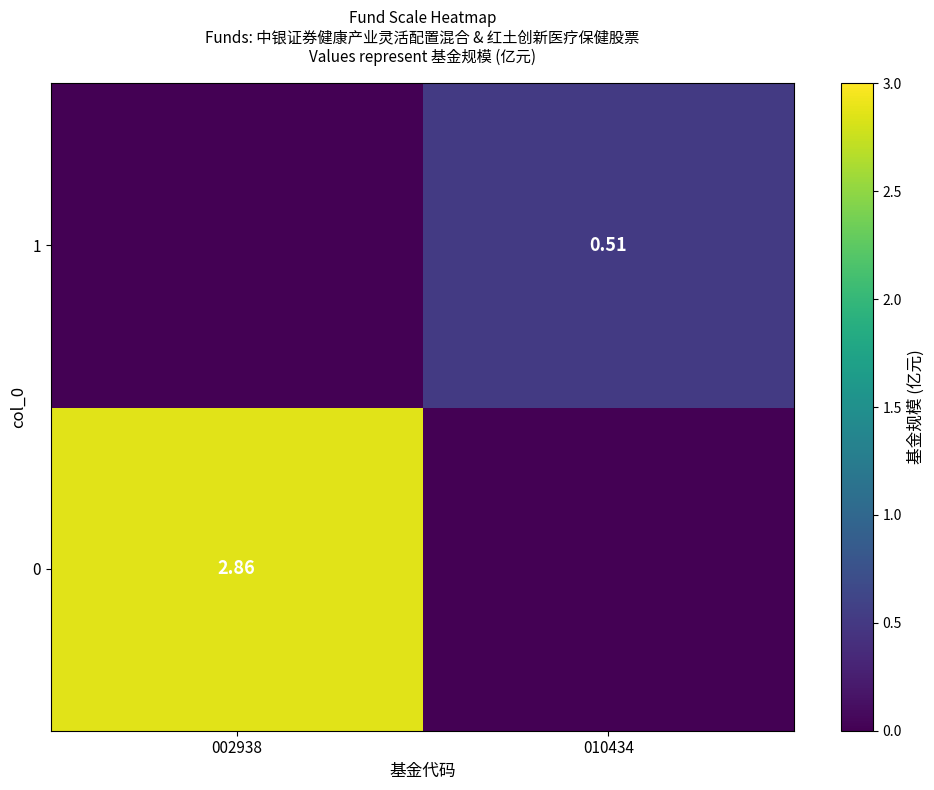

What is the total value across all series at 002938?

2.9